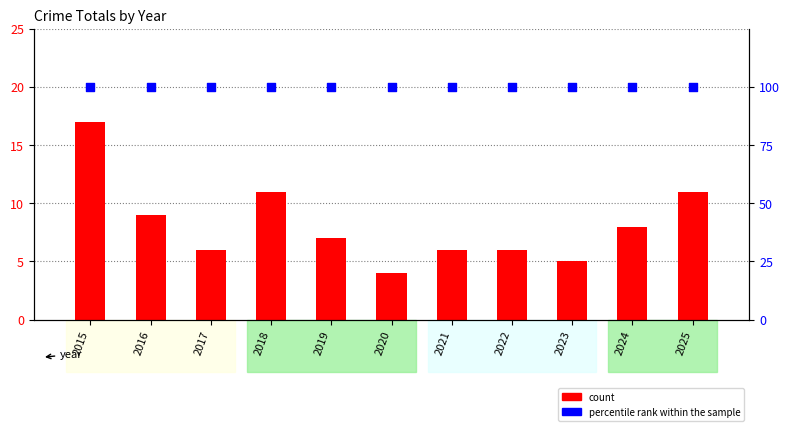

Which series contains the lowest Y value?

count